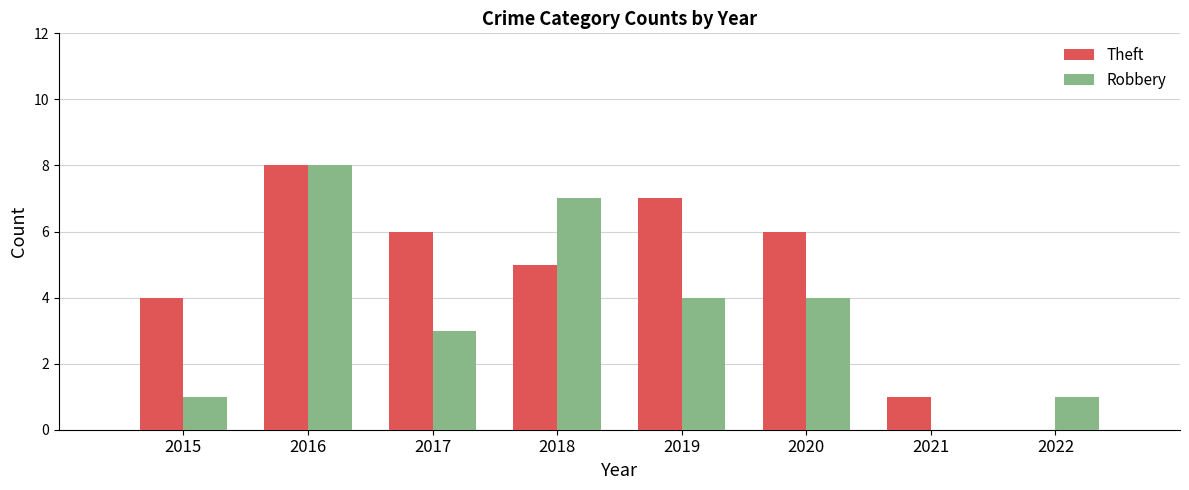

At which label does Robbery reach its peak?

2016